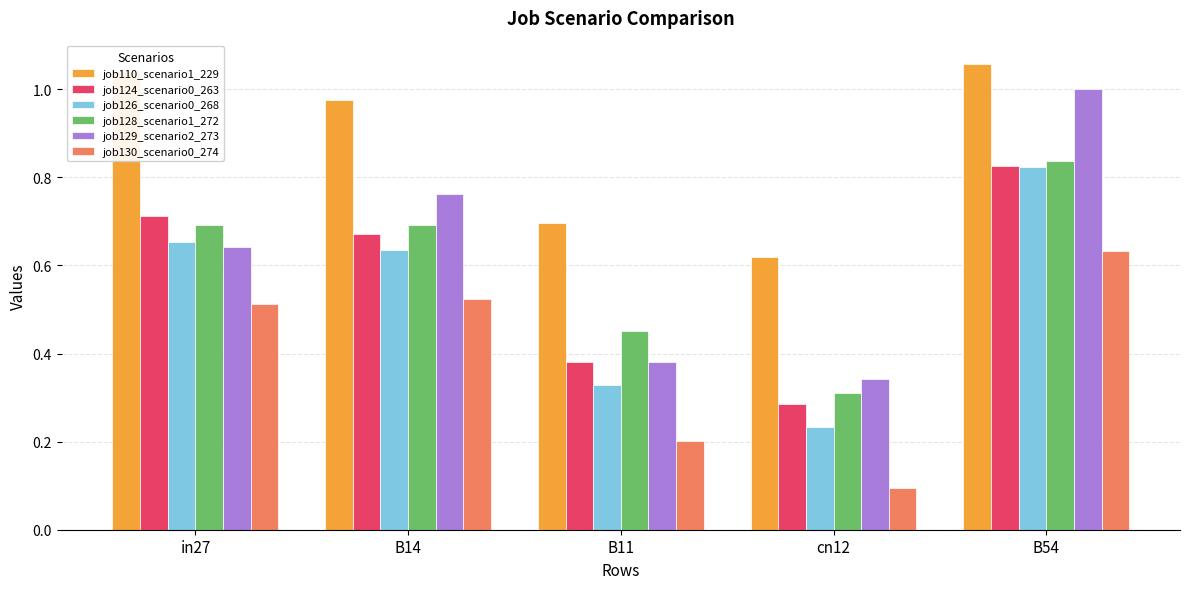

What is the total value across all series at B14?

4.3